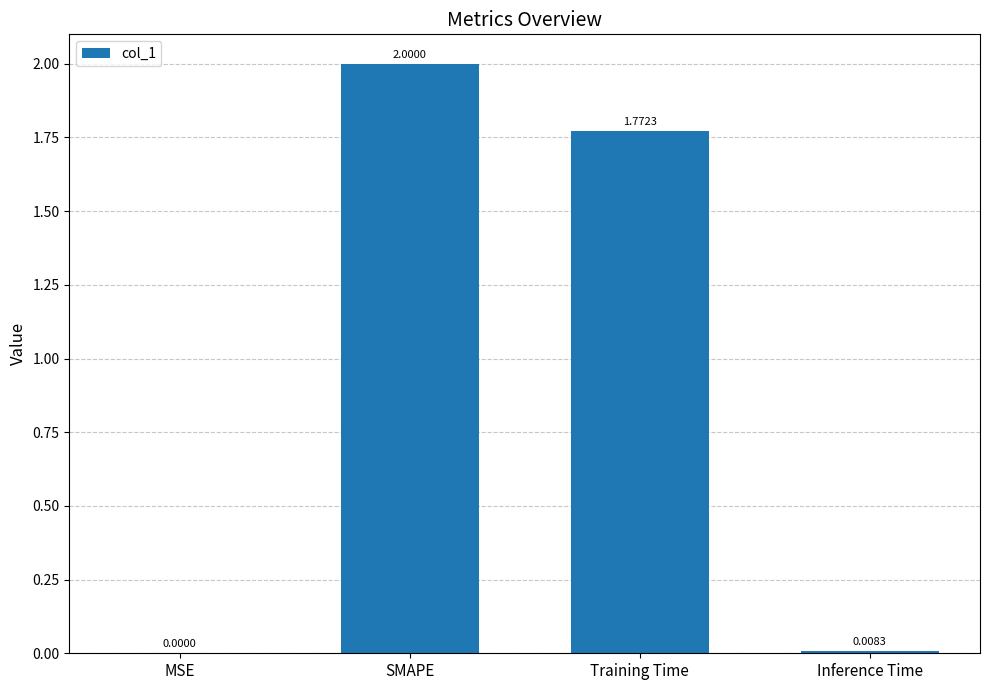

How many categories are shown in the chart?

4